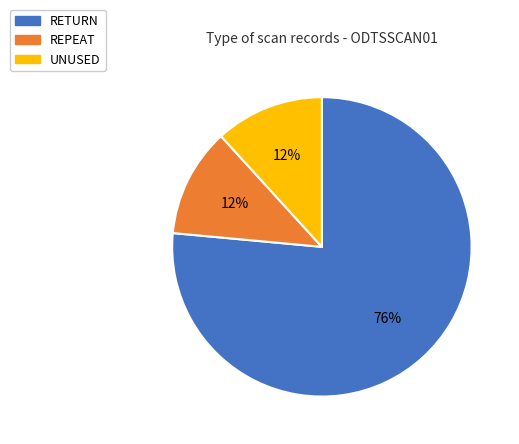

Approximately how many times larger is the value at UNUSED compared to REPEAT?

1.0